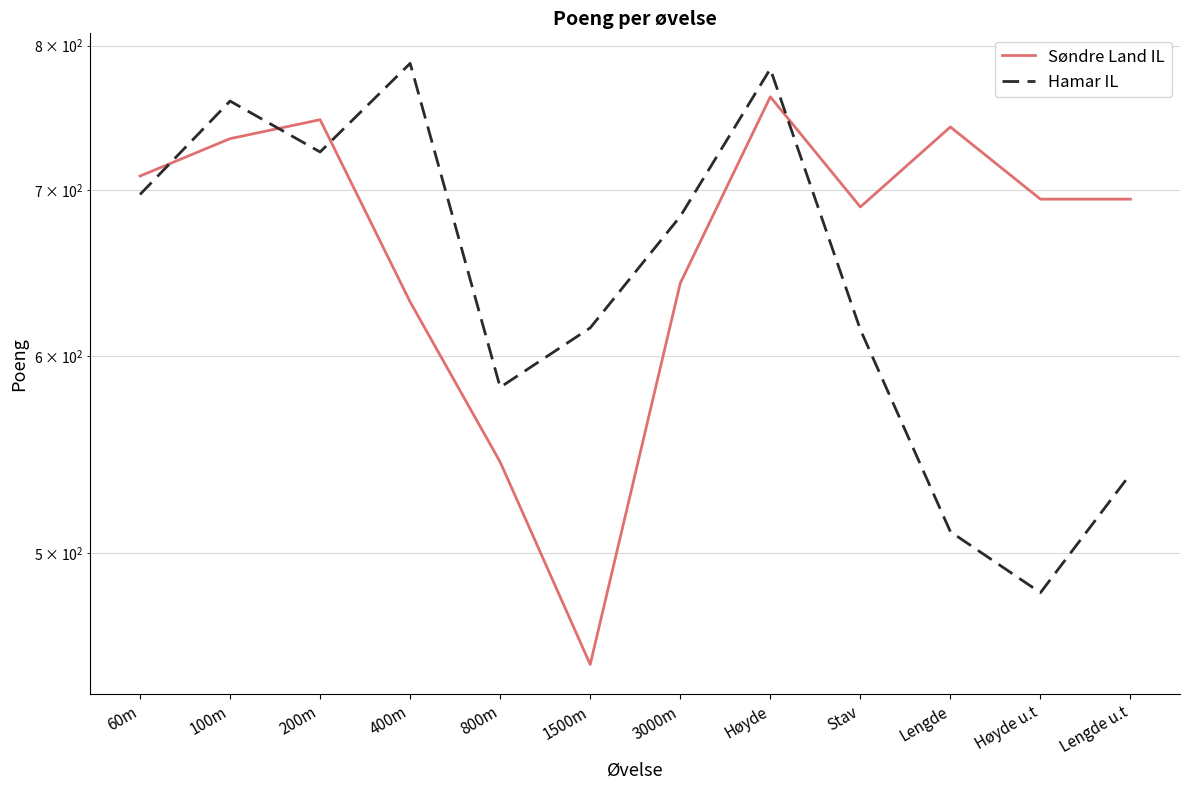

What is the difference between the highest and lowest values at 400m?

156